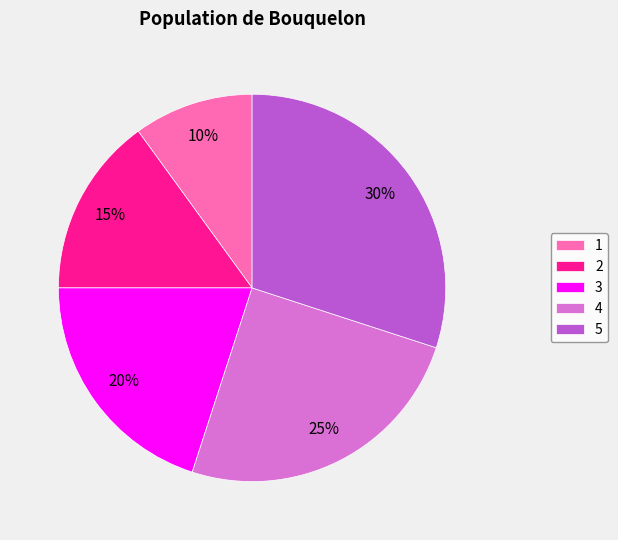

How many segments does this pie chart have?

5